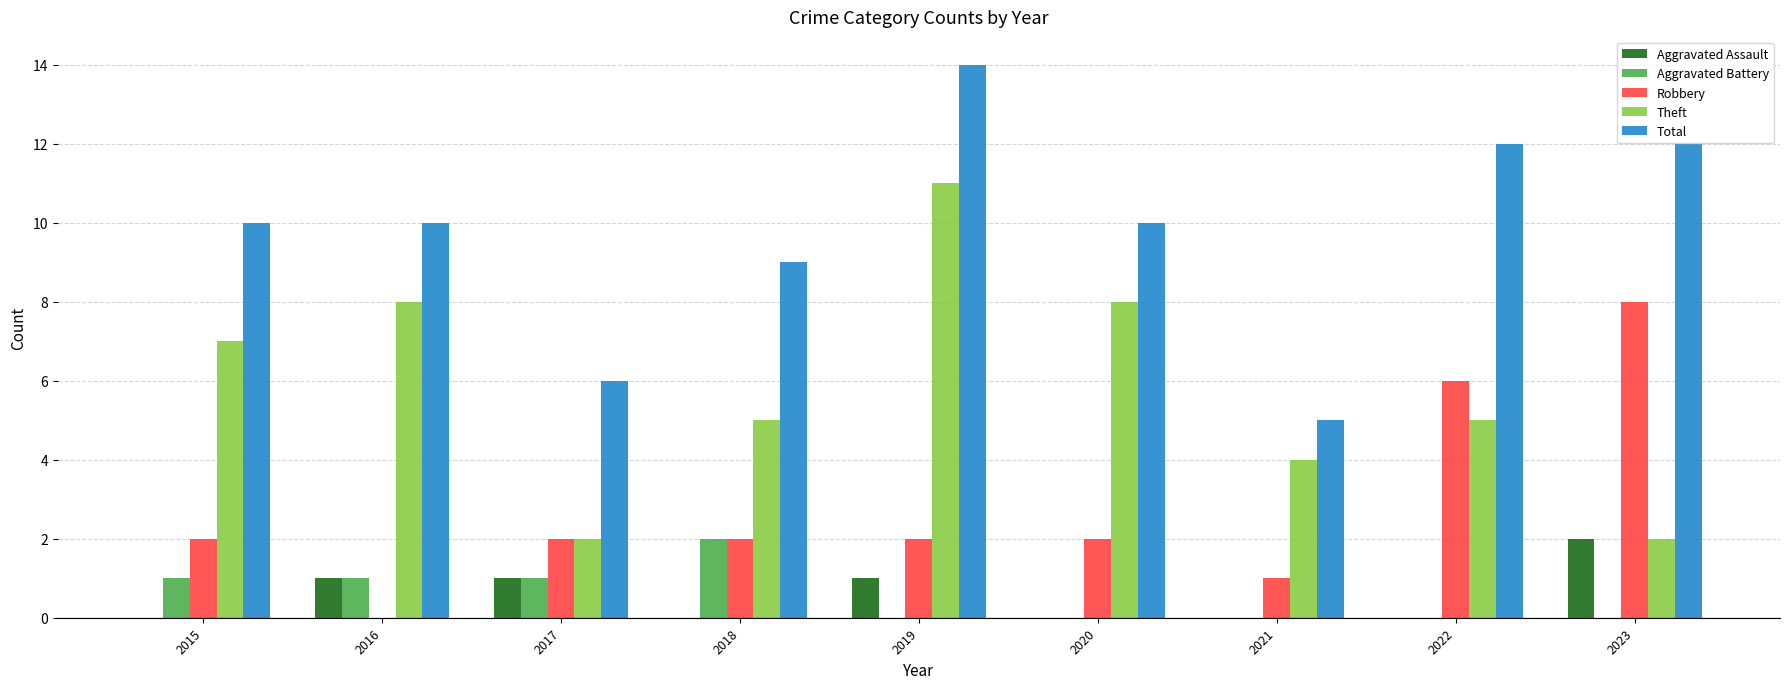

Reading left to right, list all the values displayed in this chart.

Aggravated Assault: 0	1	1	0	1	0	0	0	2
Aggravated Battery: 1	1	1	2	0	0	0	0	0
Robbery: 2	0	2	2	2	2	1	6	8
Theft: 7	8	2	5	11	8	4	5	2
Total: 10	10	6	9	14	10	5	12	12